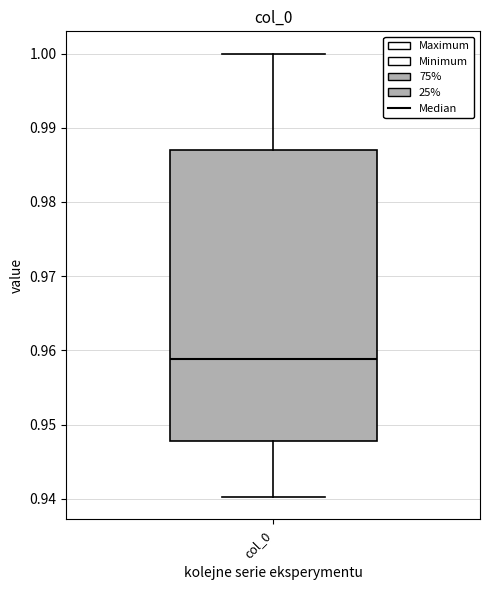

Transcribe this box plot: give where the median line is, the range the box spans, and where the two whiskers end, as read against the y-axis. The values are not printed on the chart, so give them approximately, as read against the axis.

median 0.959, box 0.948 to 0.987, whiskers 0.940 to 1.000